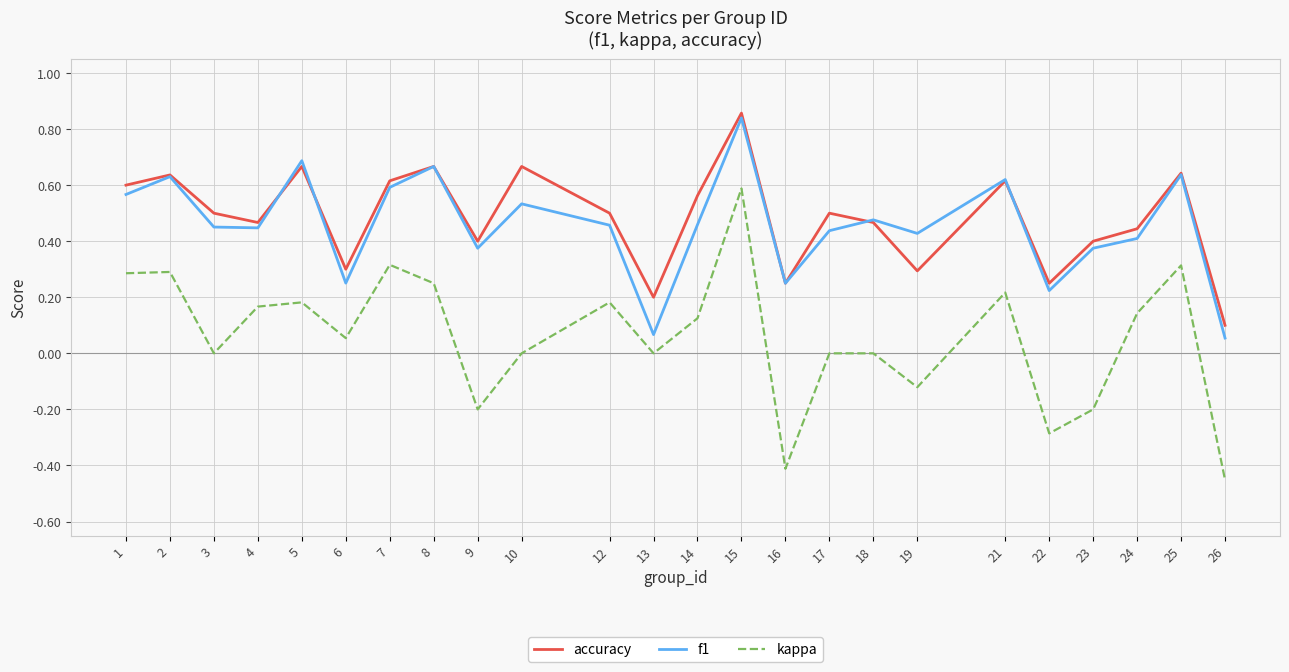

Which category has the lowest value in the accuracy series?

26